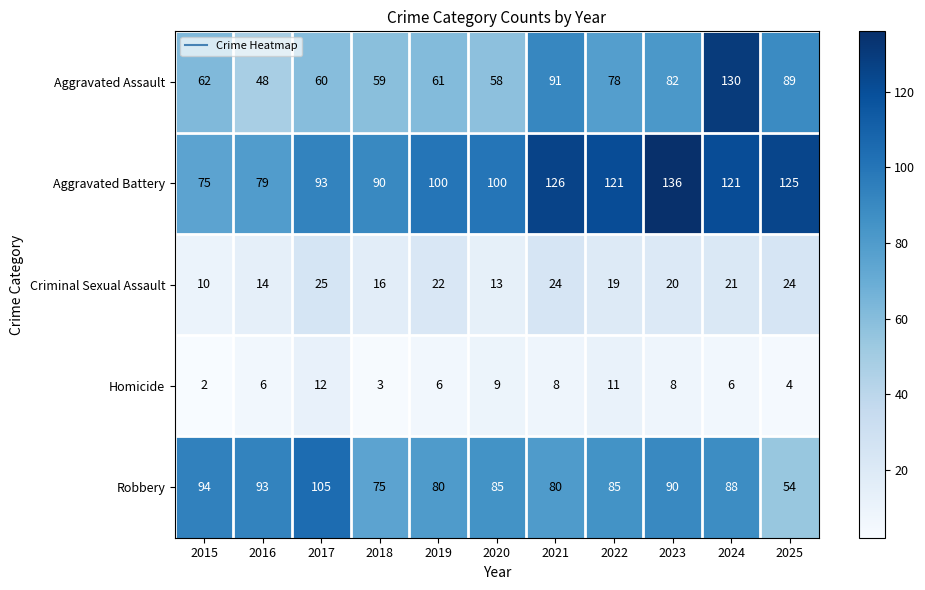

Which category has the highest value in the Aggravated Assault series?

2024